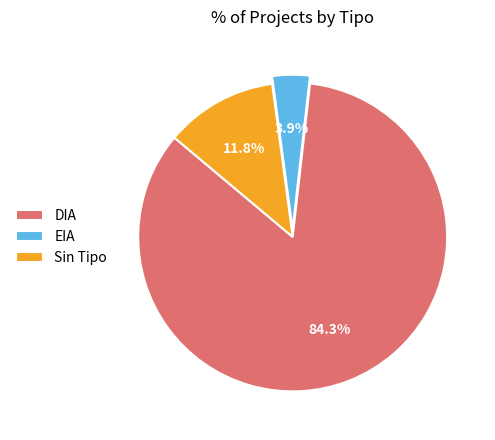

Which has a higher value, Sin Tipo or EIA?

Sin Tipo